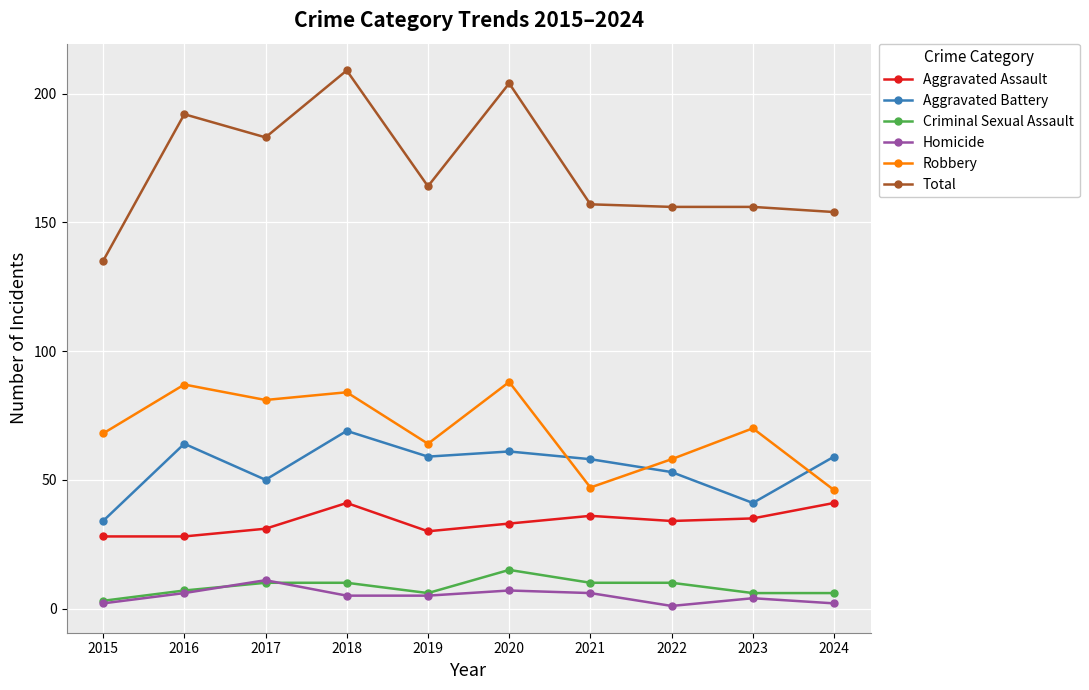

What is the average value of the Homicide series?

5